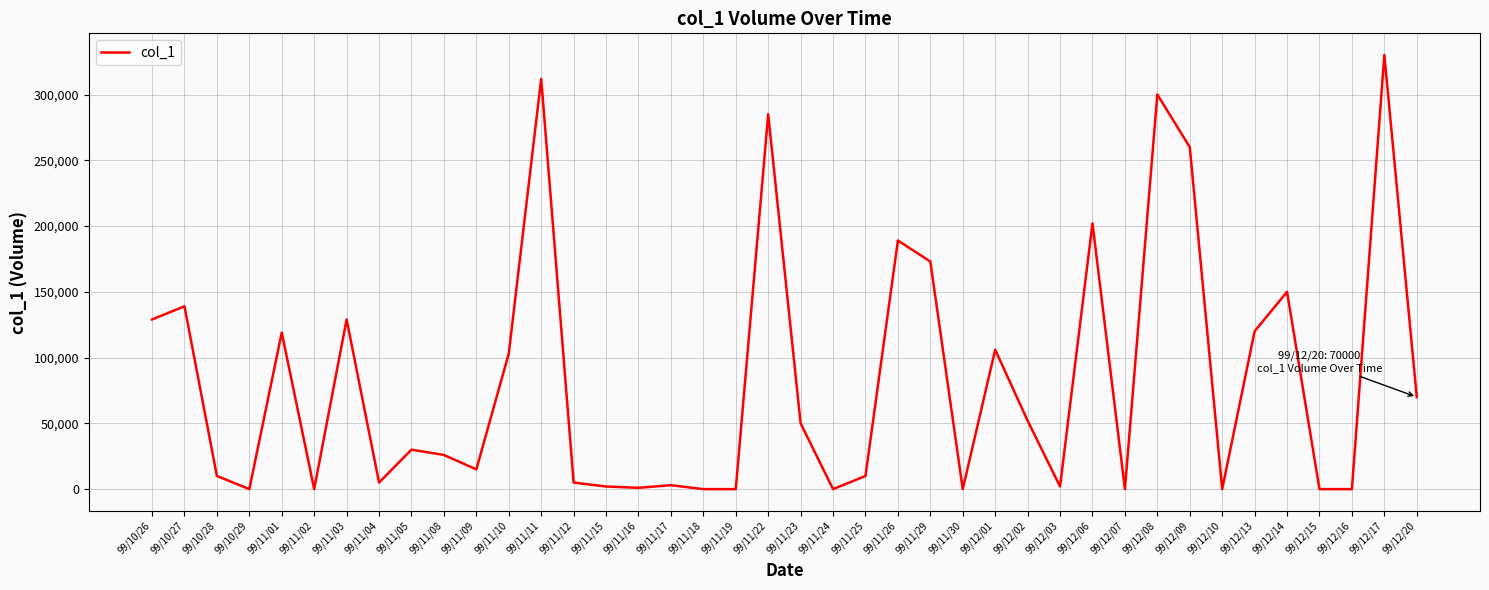

The chart shows a value of 106000 at 99/12/01. True or false?

True